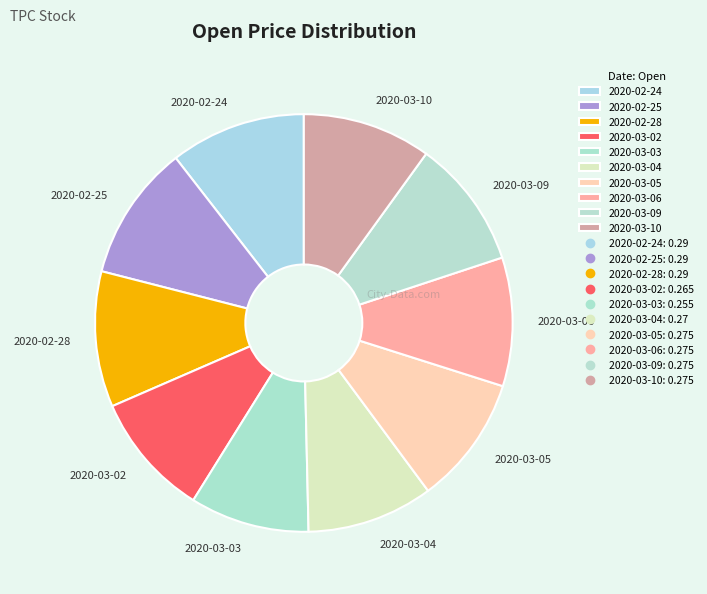

Do 2020-03-03 and 2020-03-09 together represent more than half of the pie?

No